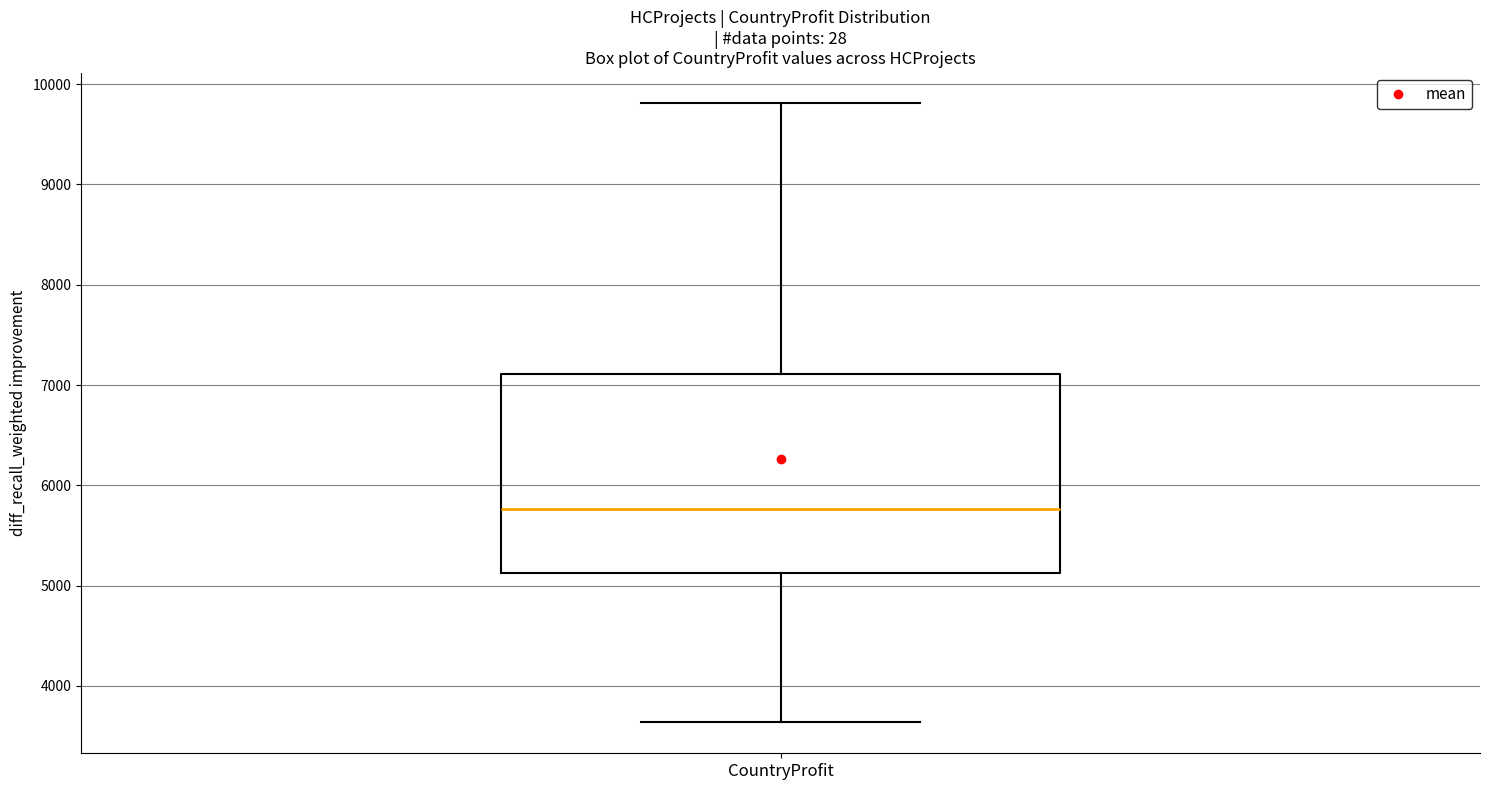

Where does the lower whisker of the box for CountryProfit end on the y-axis? The values are not printed on the chart, so give them approximately, as read against the axis.

3600